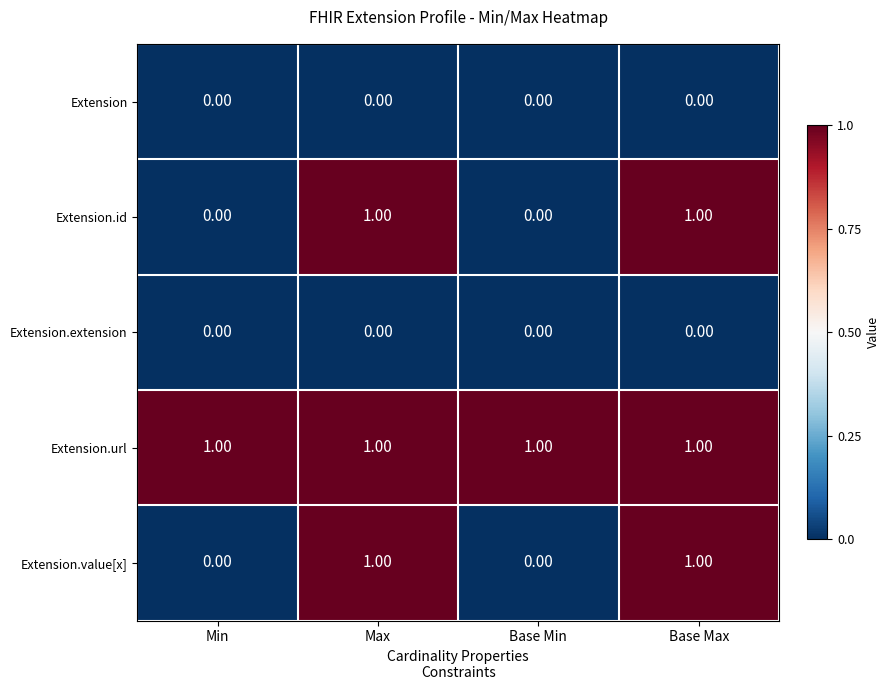

At how many categories does at least one series exceed 0?

4